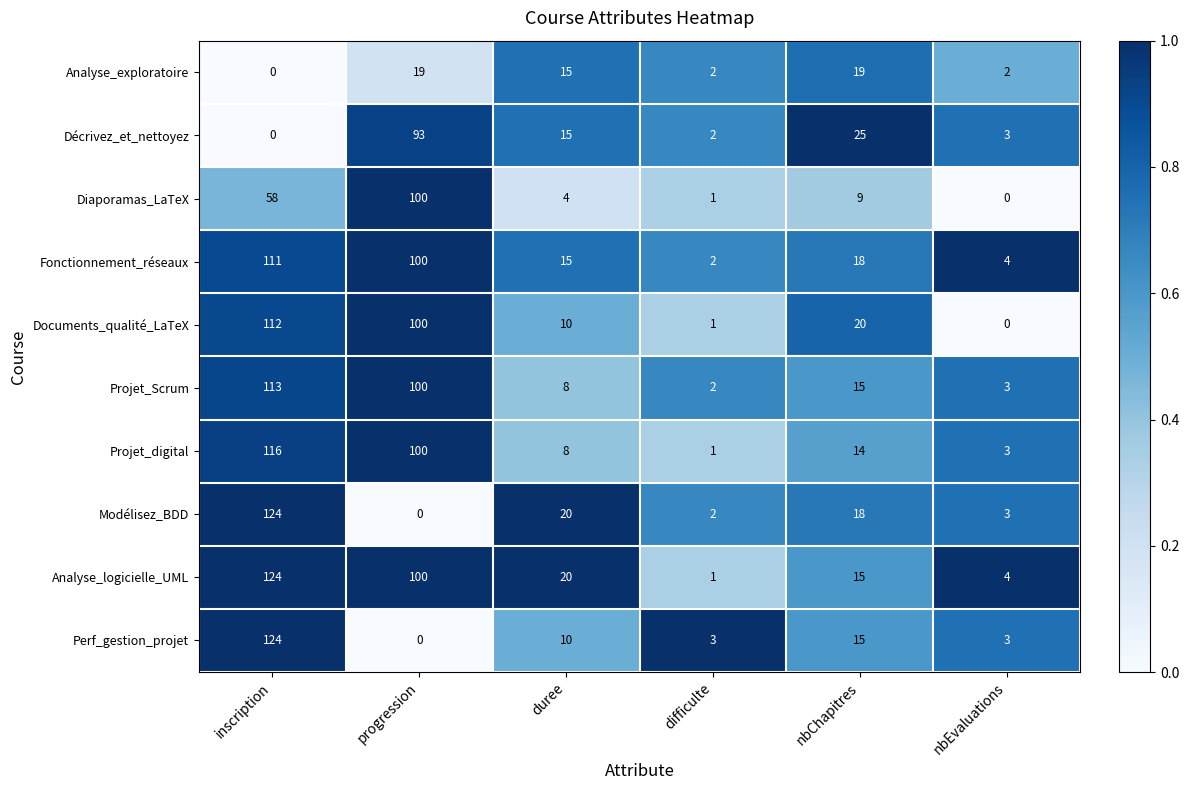

What is the maximum value shown in the chart?

124